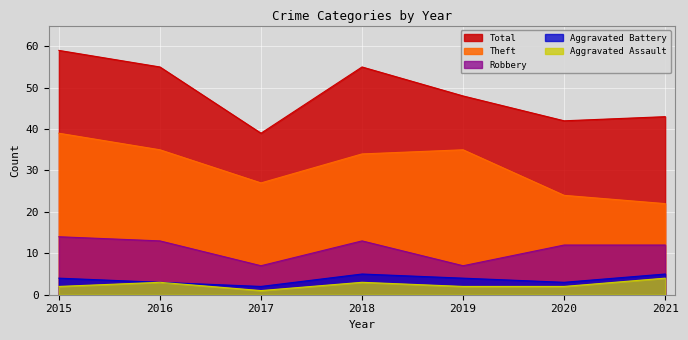

Reading left to right, list all the values displayed in this chart.

Aggravated Assault: 2015=2	2016=3	2017=1	2018=3	2019=2	2020=2	2021=4
Aggravated Battery: 2015=4	2016=3	2017=2	2018=5	2019=4	2020=3	2021=5
Robbery: 2015=14	2016=13	2017=7	2018=13	2019=7	2020=12	2021=12
Theft: 2015=39	2016=35	2017=27	2018=34	2019=35	2020=24	2021=22
Total: 2015=59	2016=55	2017=39	2018=55	2019=48	2020=42	2021=43